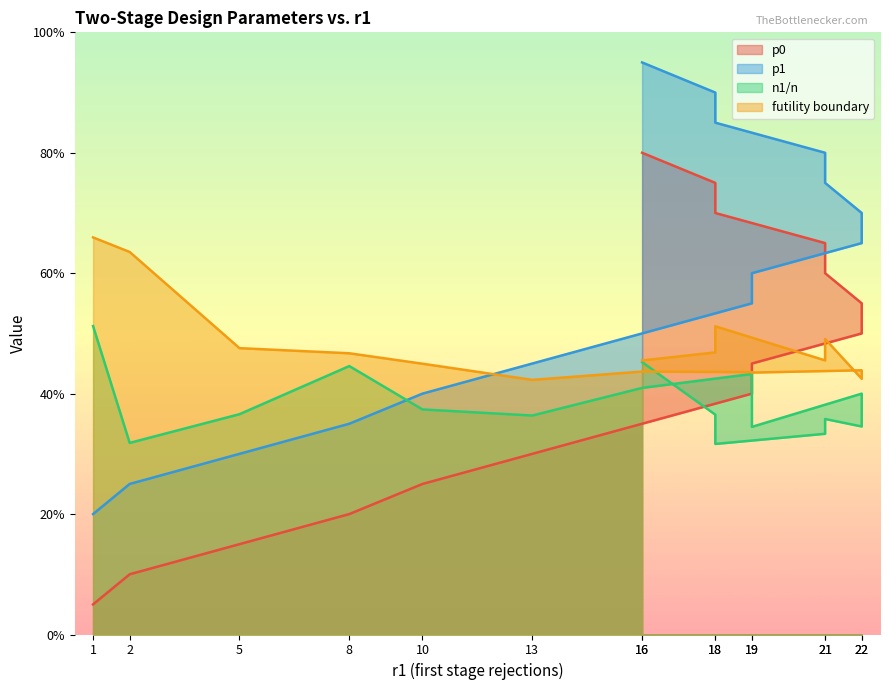

Which has a higher value, 1 or 16?

16